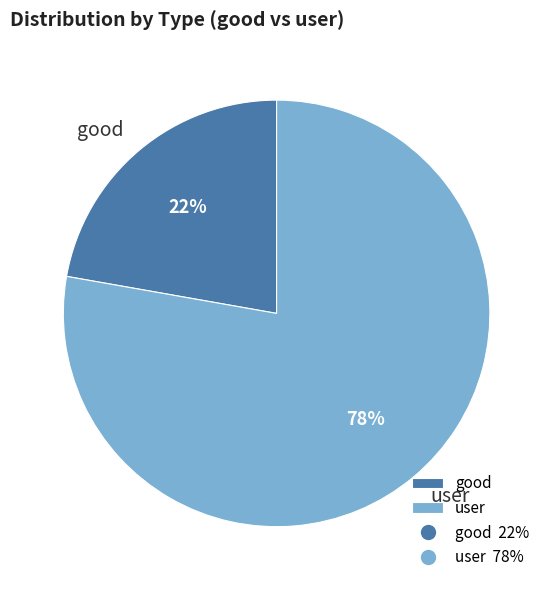

Which category has the biggest portion of the pie?

user